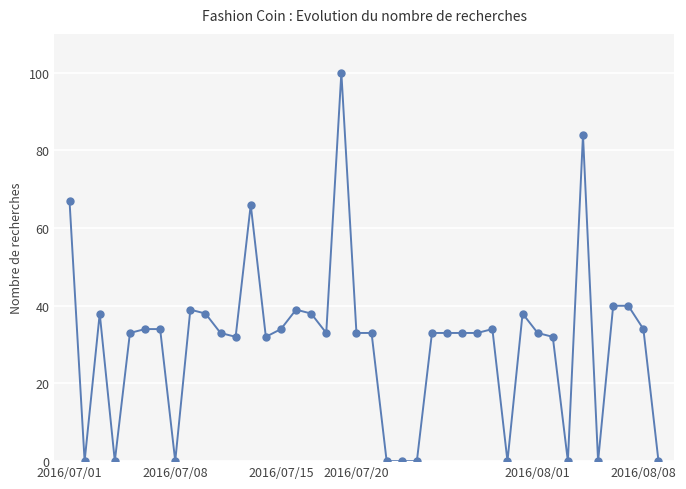

True or false: the data has more than 1 interior local peaks.

True